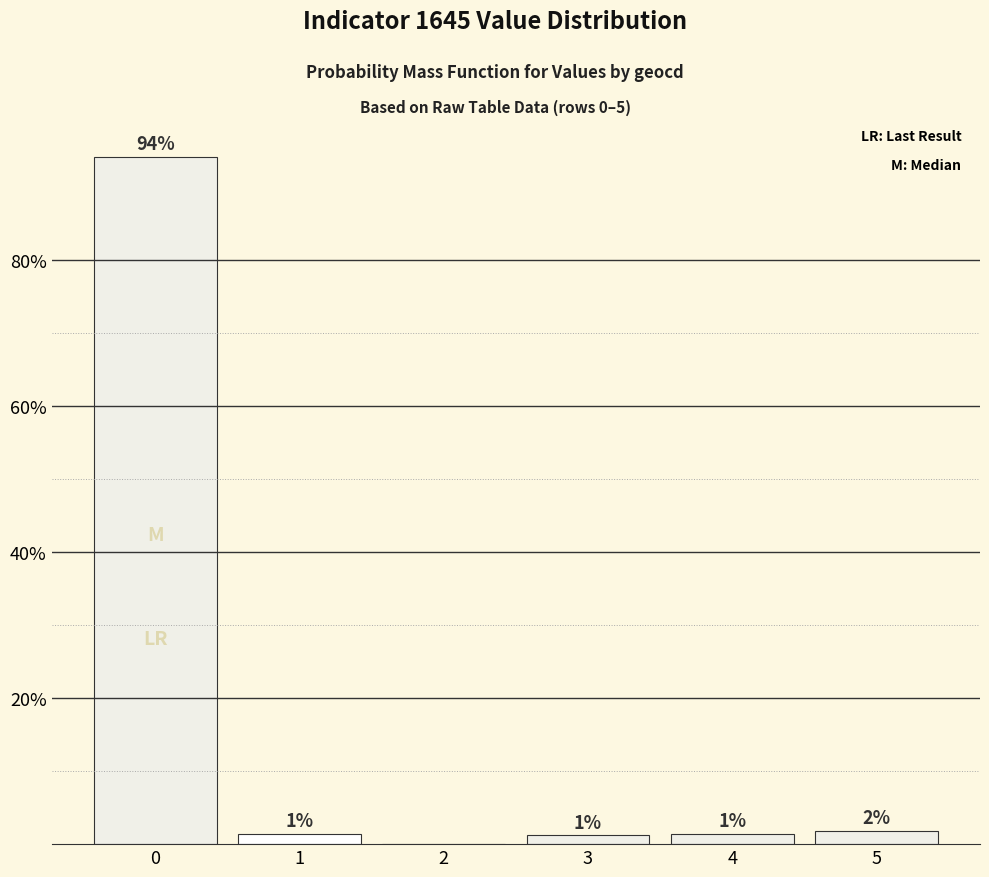

Reading left to right, what are all the values shown in this chart?

94.1	1.4	0.0	1.2	1.4	1.9